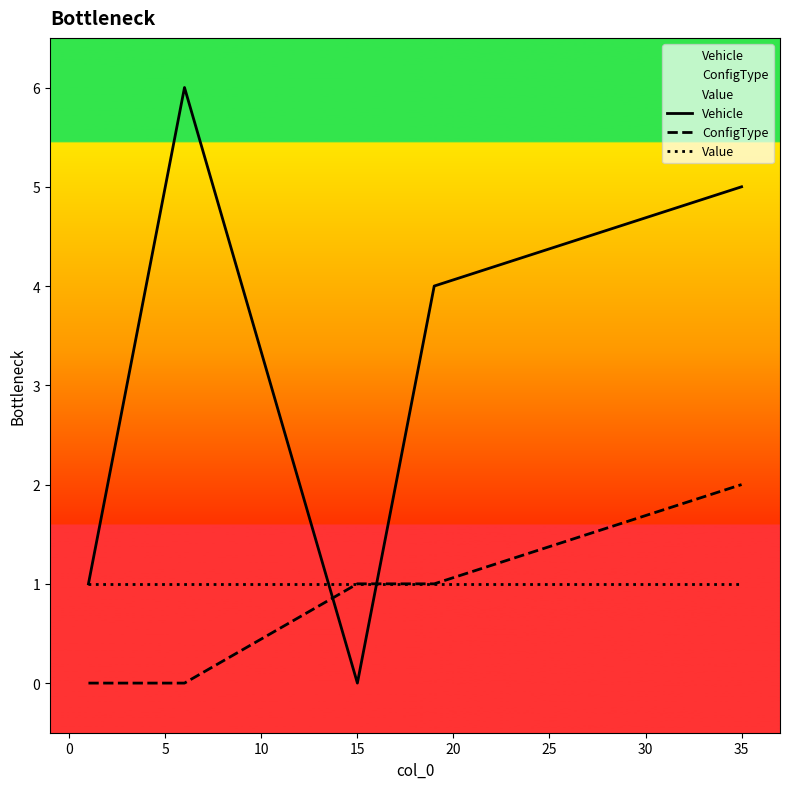

The Value series shows 2 at 15. True or false?

False